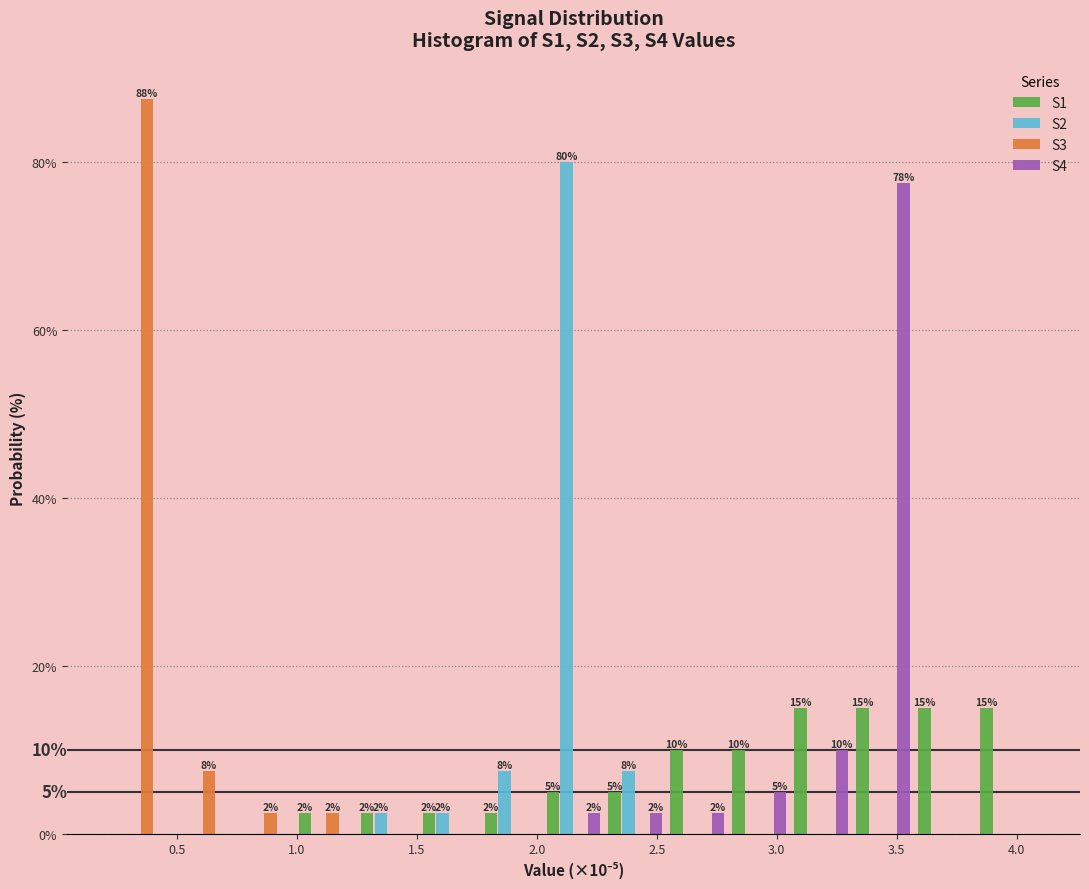

In the S4 series, which range on the x-axis has the tallest bar?

3.30 to 3.55